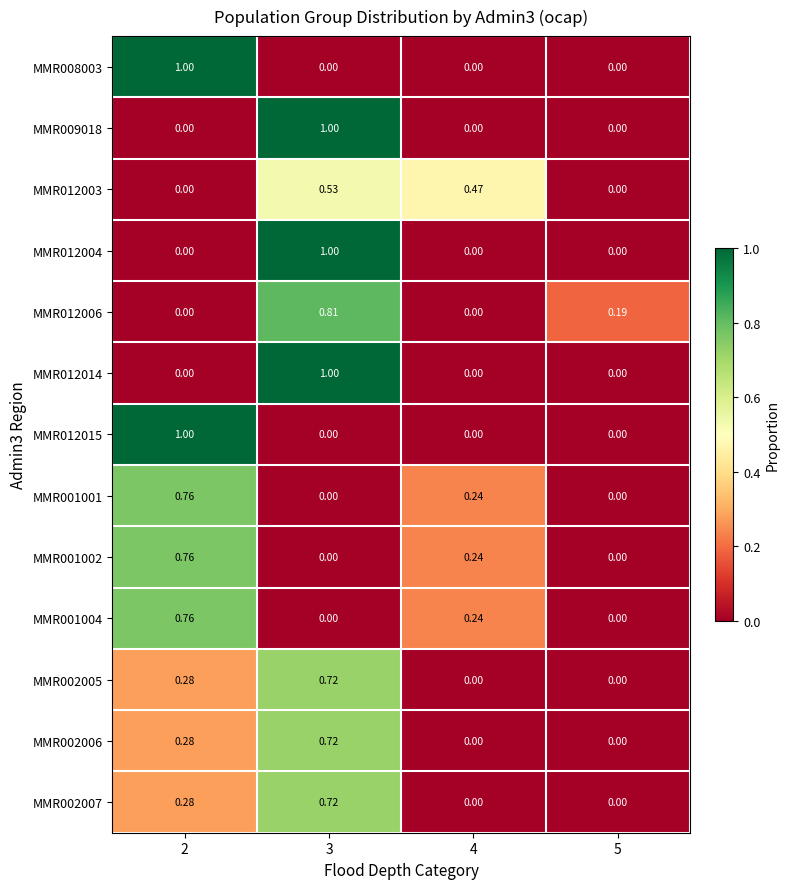

How many data points in MMR008003 are above 0?

1